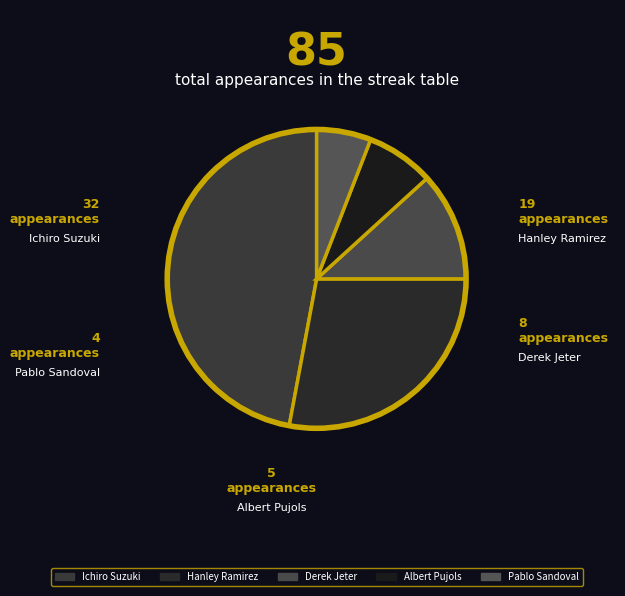

True or false: Ichiro Suzuki accounts for 47% of the total.

True